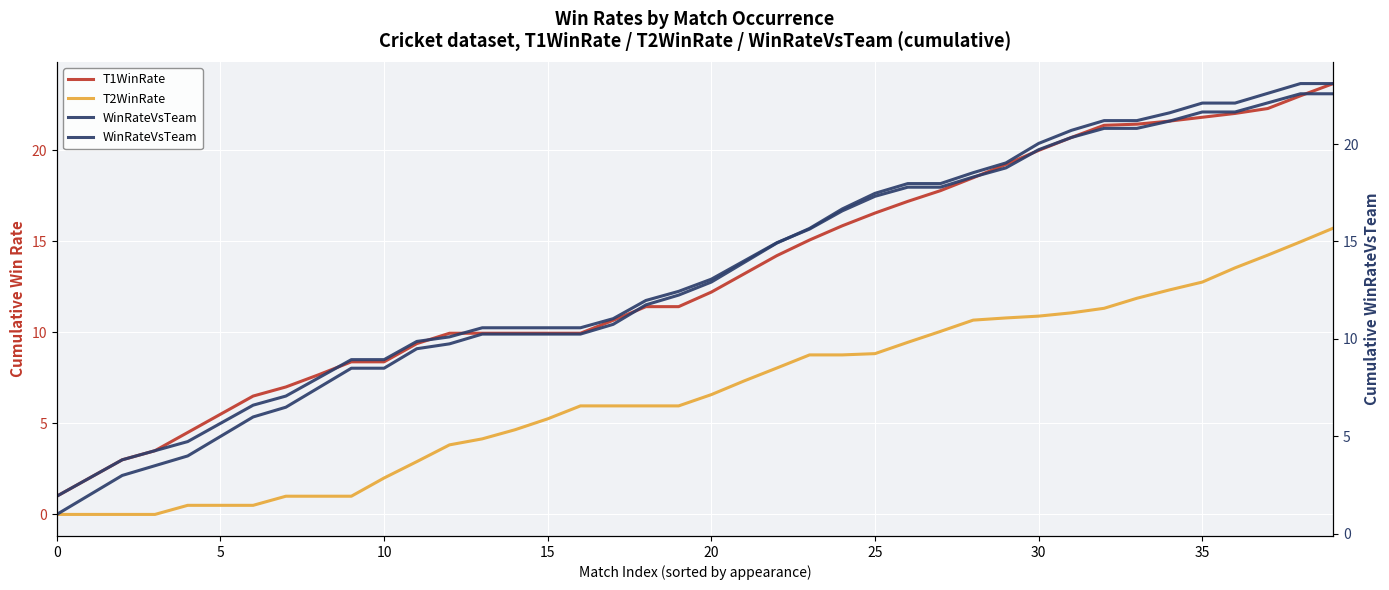

Count the number of categories in the chart.

40